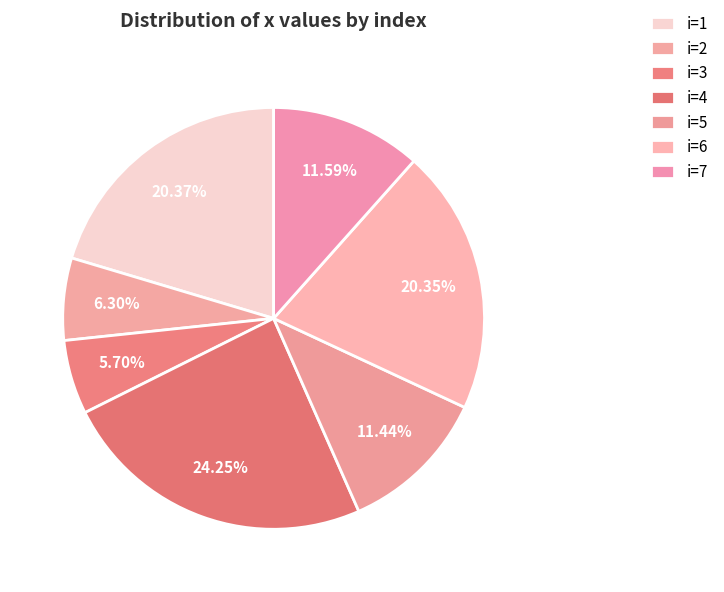

To the nearest percent, what is the difference between the largest and smallest slice percentages?

19%